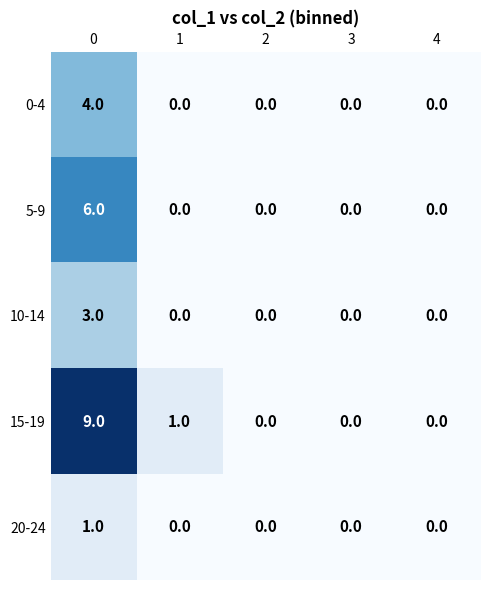

Which series changed the most between 0 and 4?

15-19